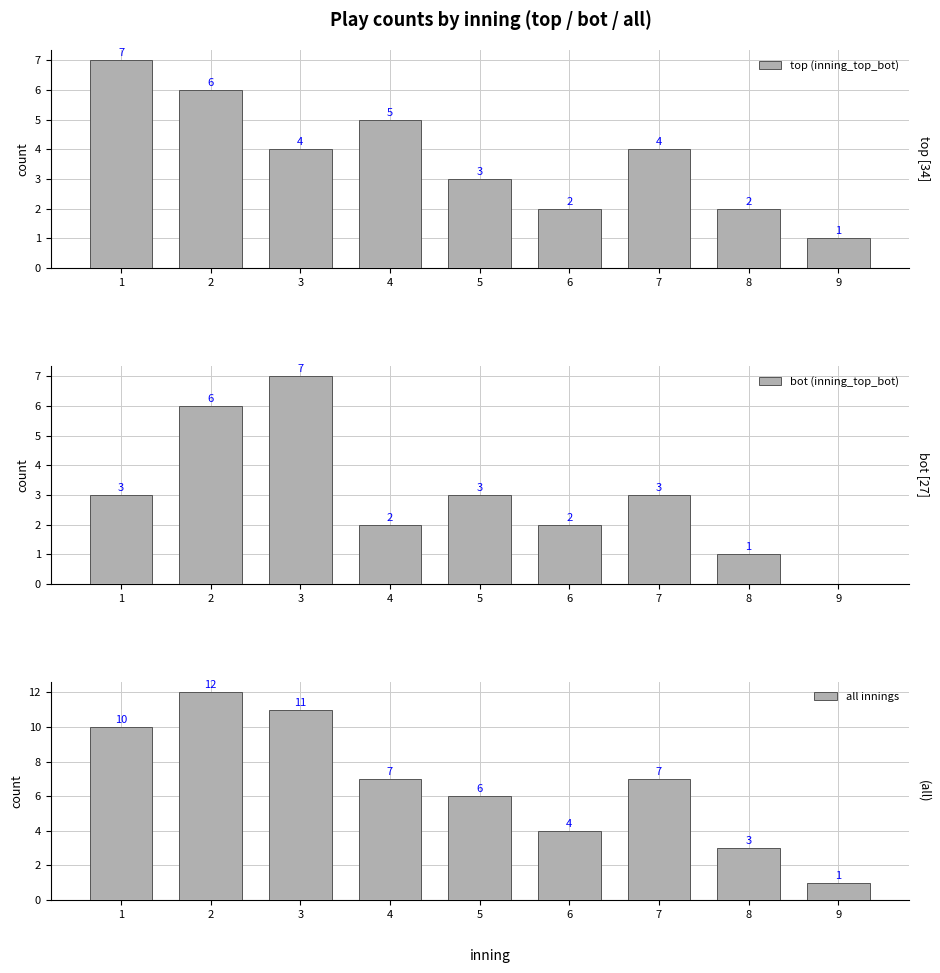

Which series has the widest spread of values?

all innings